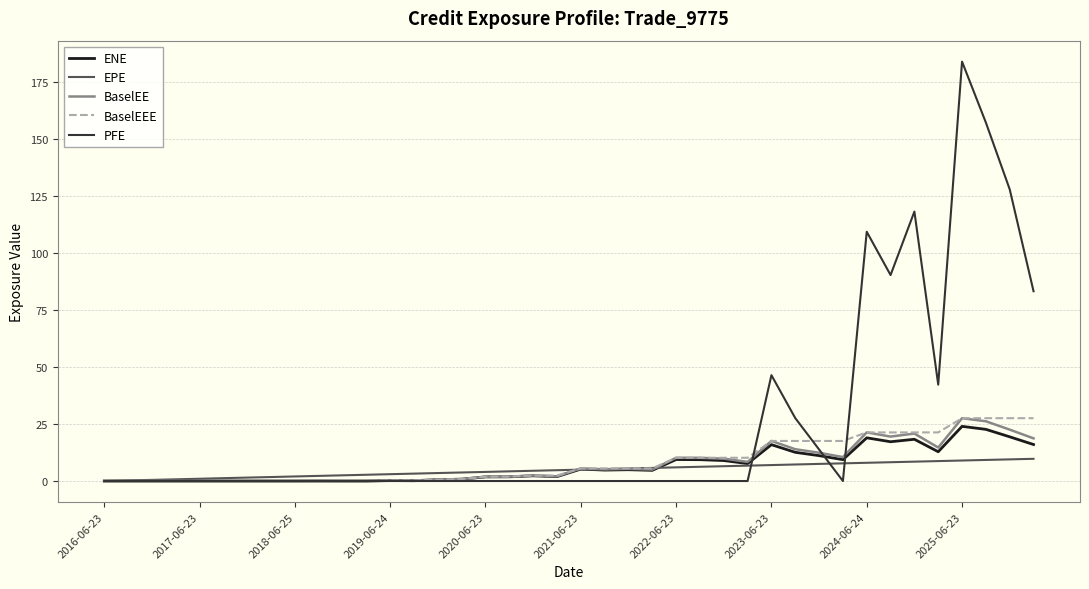

Which series has the widest spread of values?

PFE